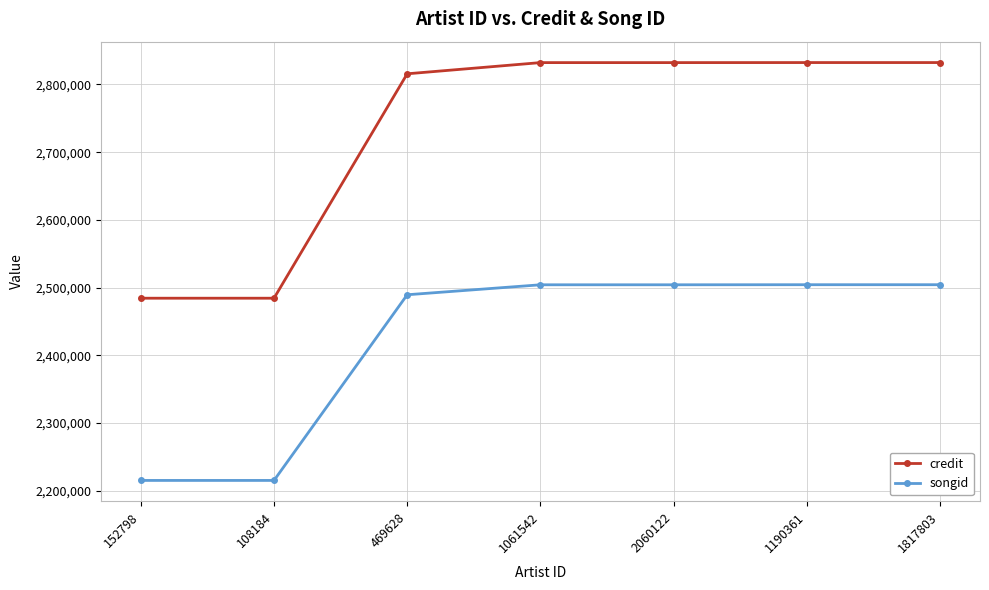

List the series in order of their overall mean, lowest first.

songid, credit